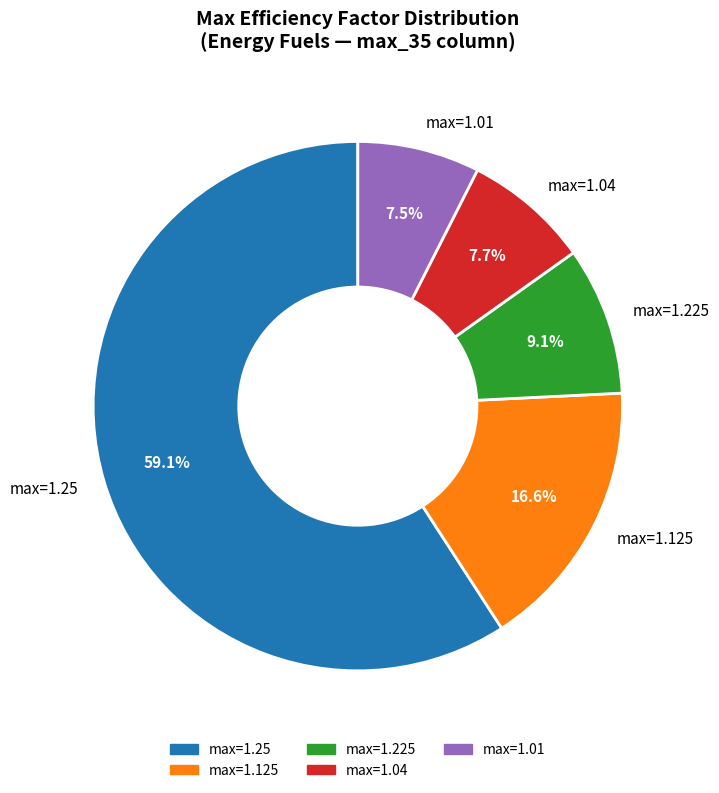

How much of the chart is everything except max=1.04?

92.3%